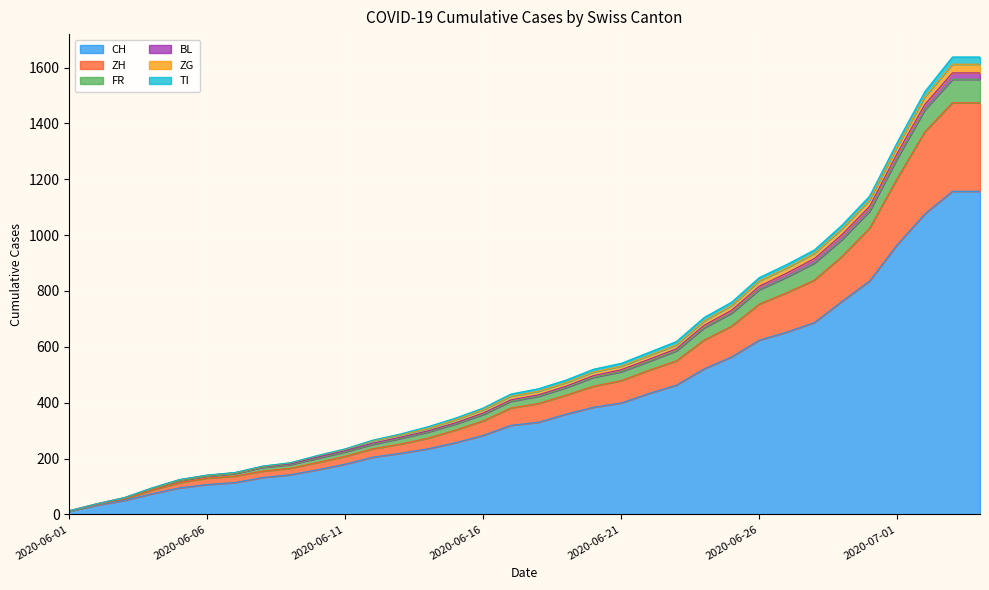

What is the difference between the maximum and second lowest values in the CH series?

1124